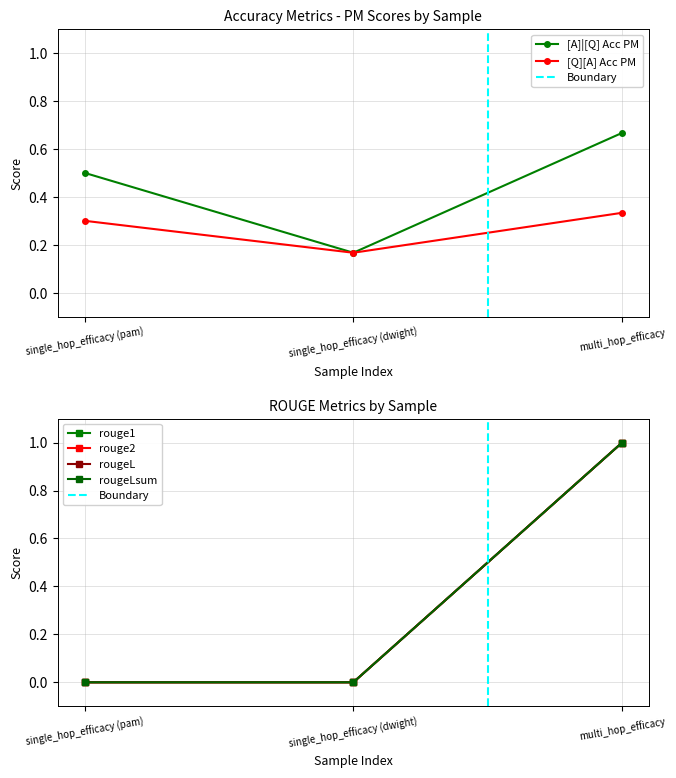

True or false: rougeLsum has a value of 1.0 at multi_hop_efficacy.

True